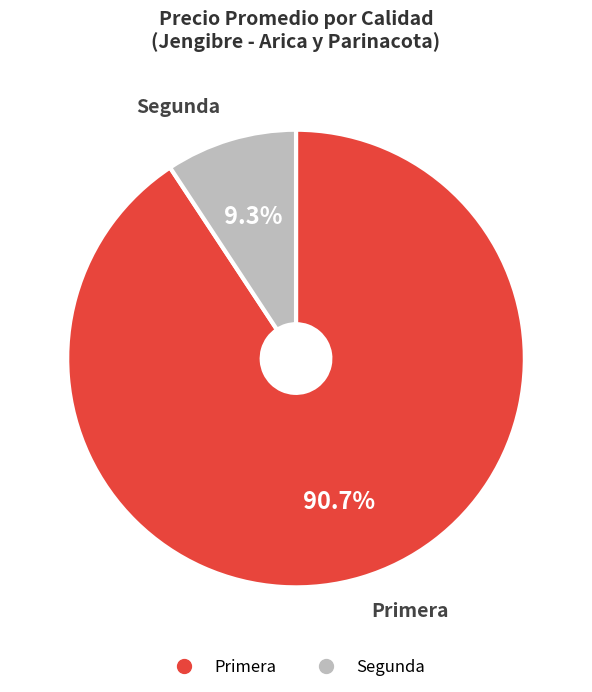

Is there any slice that represents more than half of the pie?

Yes